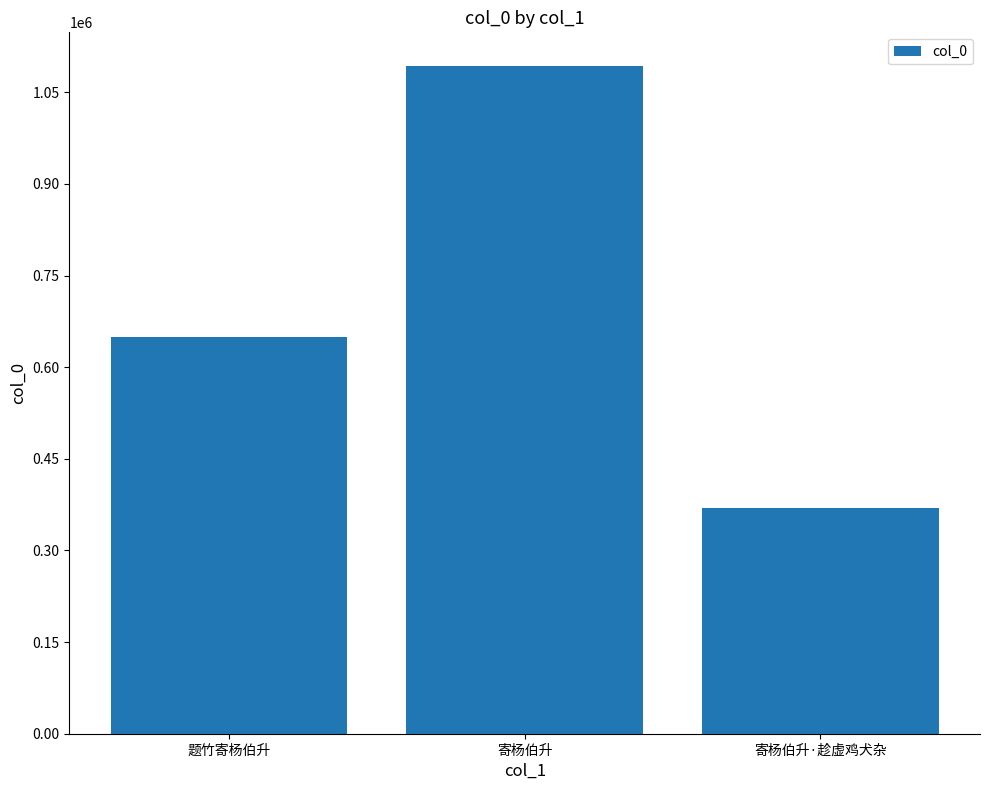

Which label corresponds to the smallest value in the chart?

寄杨伯升·趁虚鸡犬杂